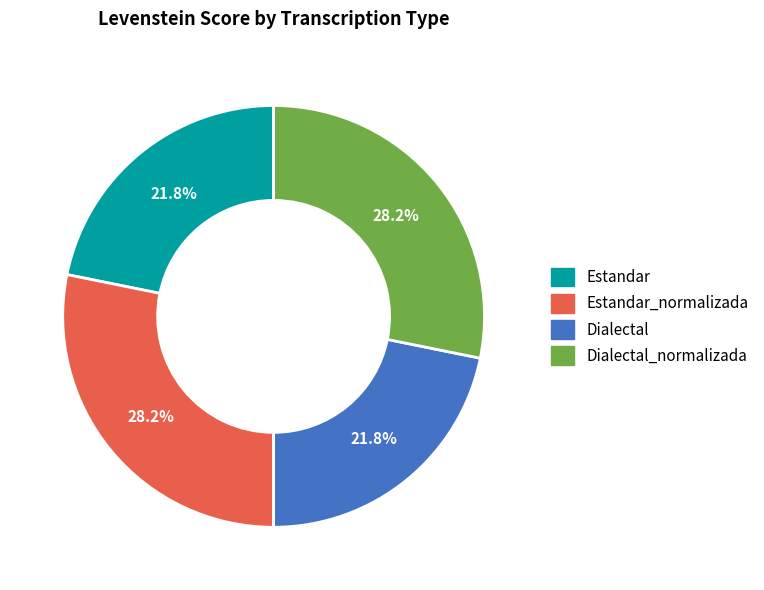

Which has a higher value, Estandar_normalizada or Dialectal?

Estandar_normalizada